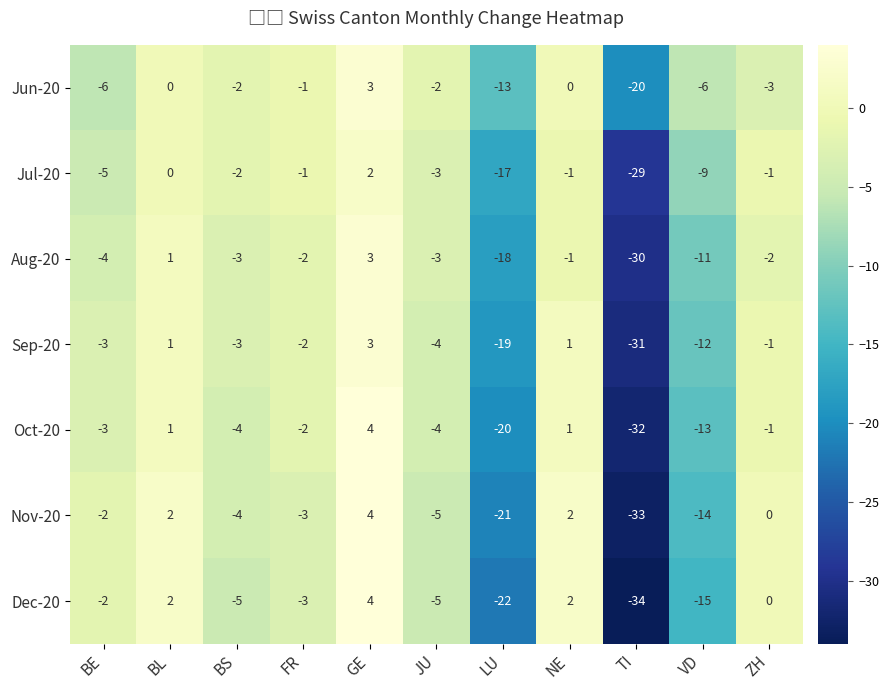

Which category has the highest value across all series?

GE